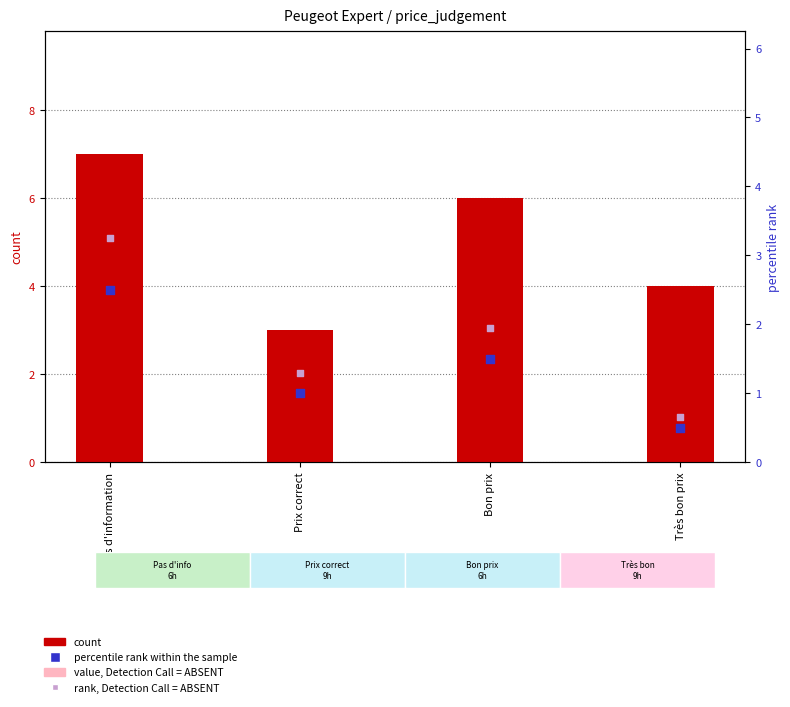

At which category is the sum across all series the highest?

Pas d'information